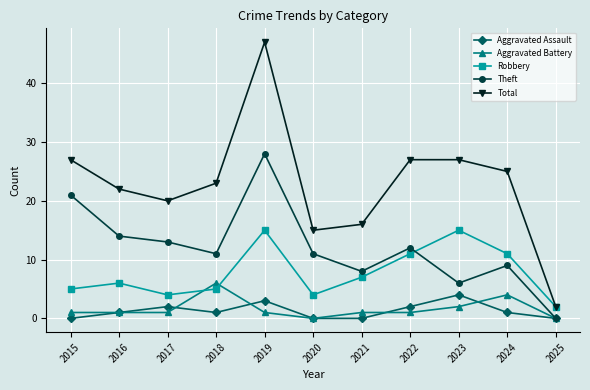

True or false: Aggravated Battery and Robbery intersect in this chart.

True